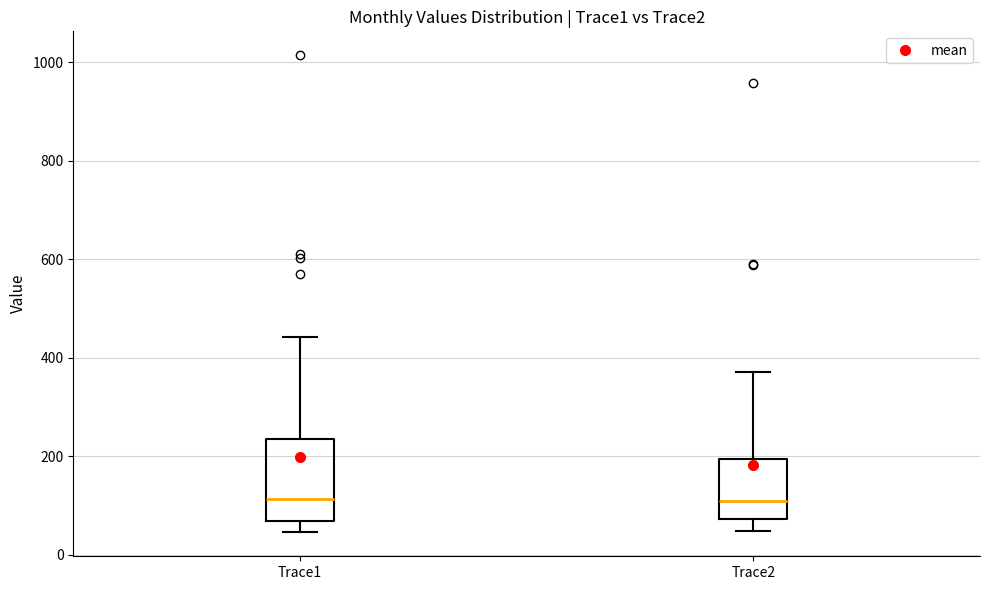

Where is the lower edge of the box for Trace1 on the y-axis? The values are not printed on the chart, so give them approximately, as read against the axis.

60